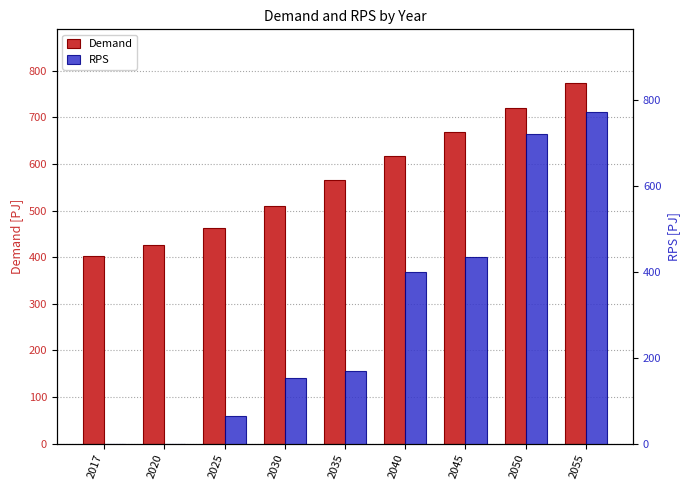

Between 2017 and 2045, which series saw the biggest shift?

RPS